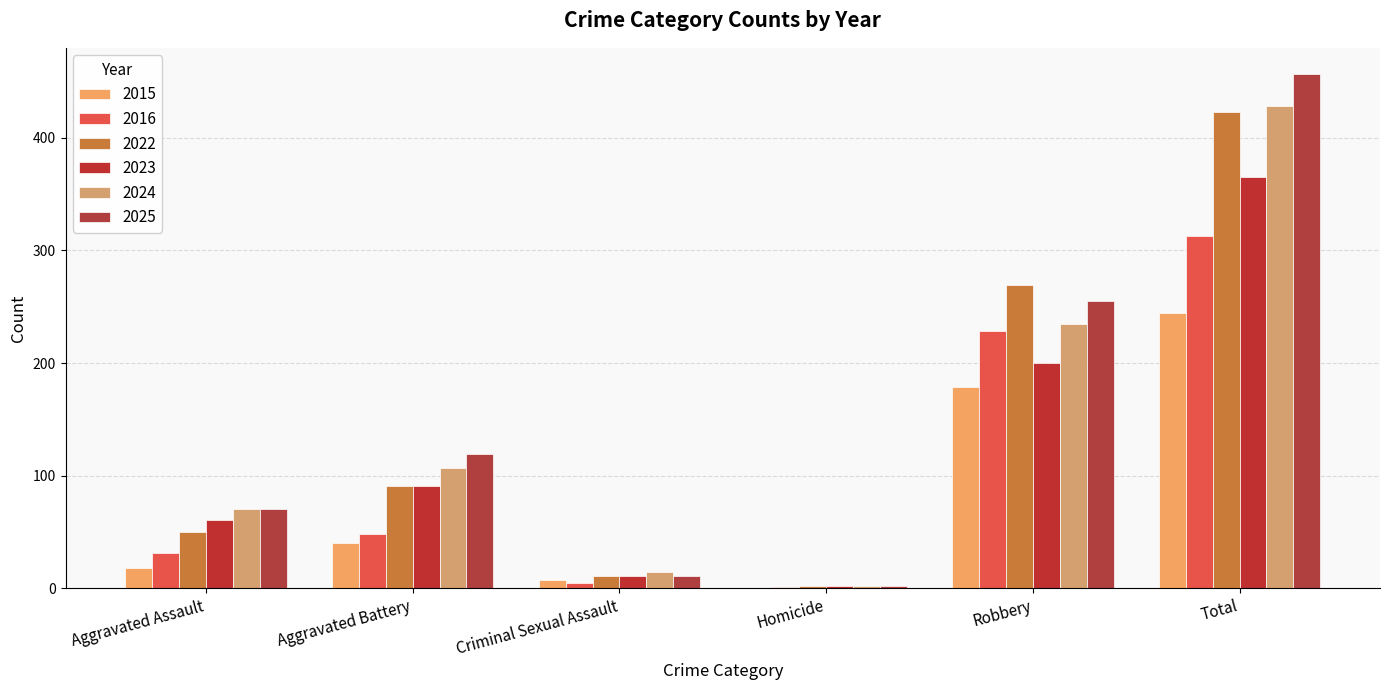

List the labels in order of 2023 value, largest first.

Total, Robbery, Aggravated Battery, Aggravated Assault, Criminal Sexual Assault, Homicide